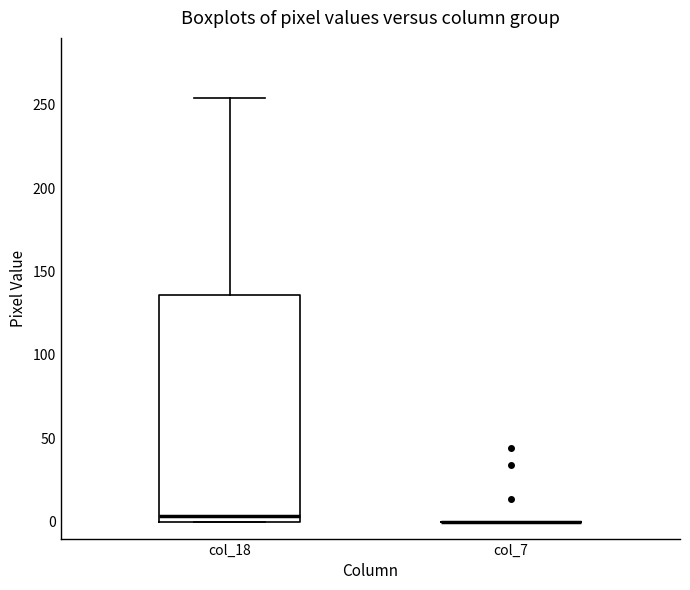

Reading left to right, read every box against the y-axis: the position of its median line, the range the box covers, and the ends of its whiskers. The values are not printed on the chart, so give them approximately, as read against the axis.

col_18: median 5, box 0 to 135, whiskers 0 to 255
col_7: box collapsed to a line at 0, whiskers 0 to 0